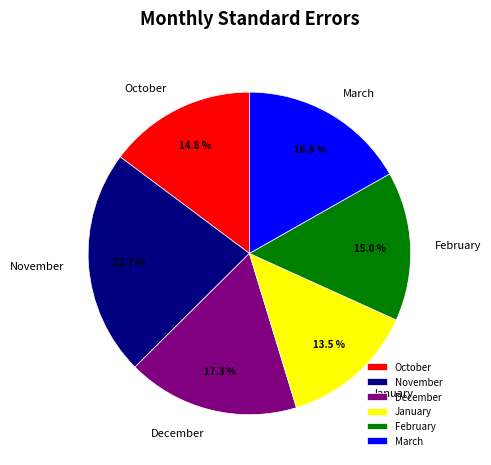

To the nearest percent, what percentage of the pie is December?

17%